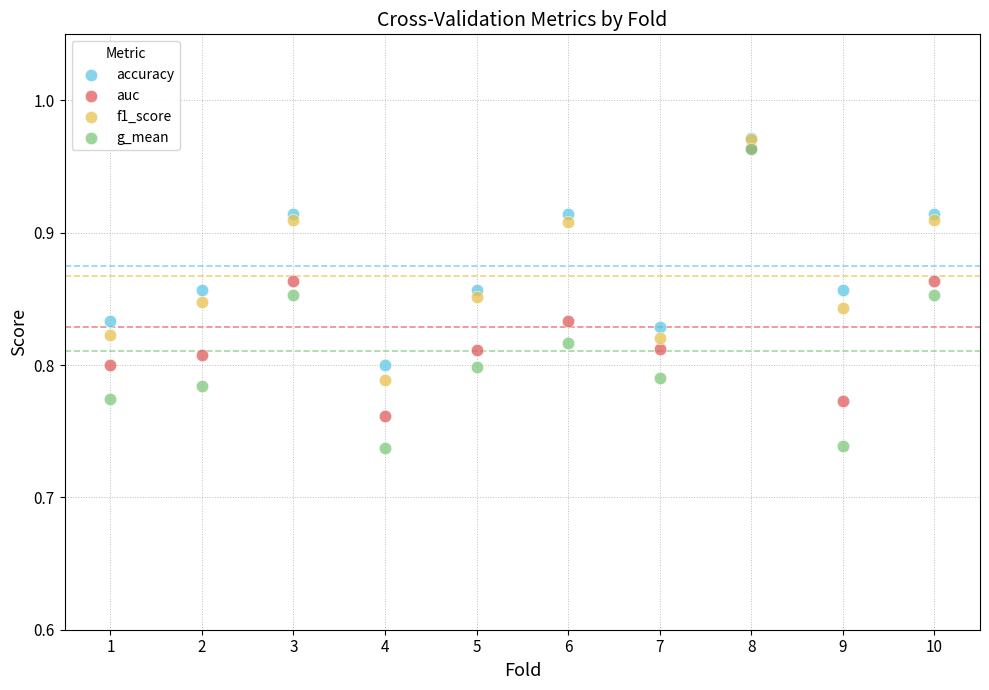

What are all the series names shown in the legend?

accuracy, auc, f1_score, g_mean